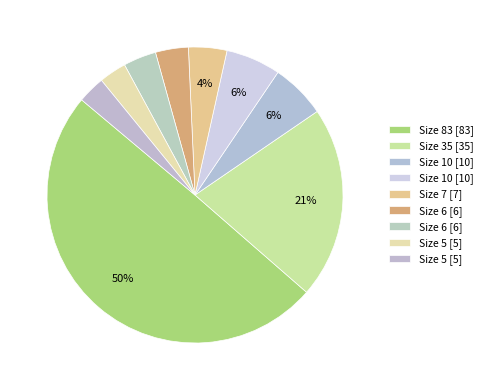

How many slices are in this pie chart?

9